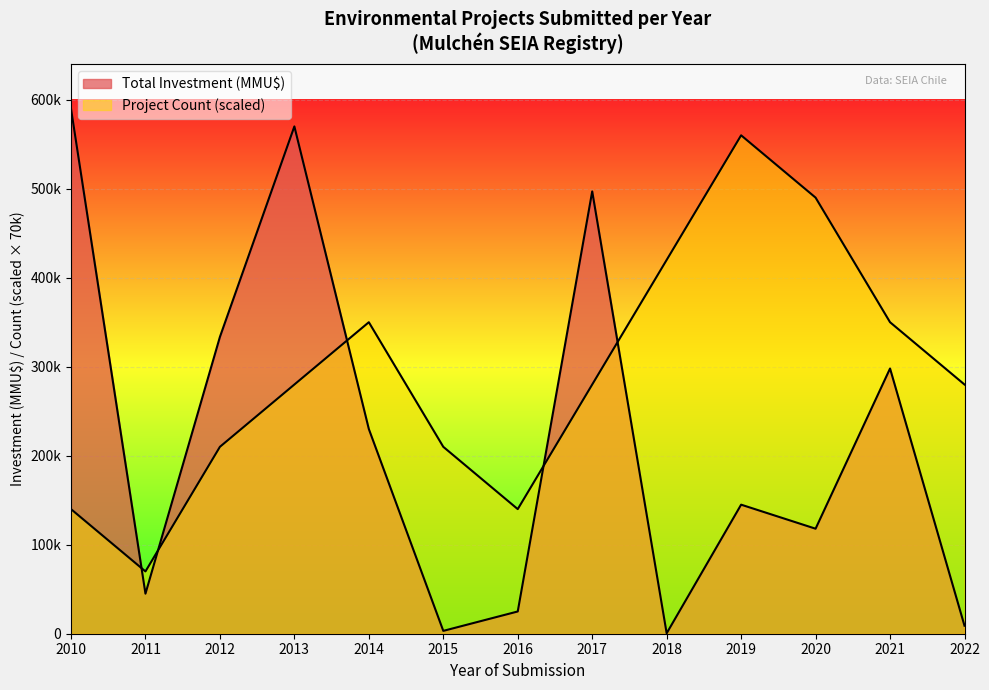

How many distinct data groups are displayed?

2